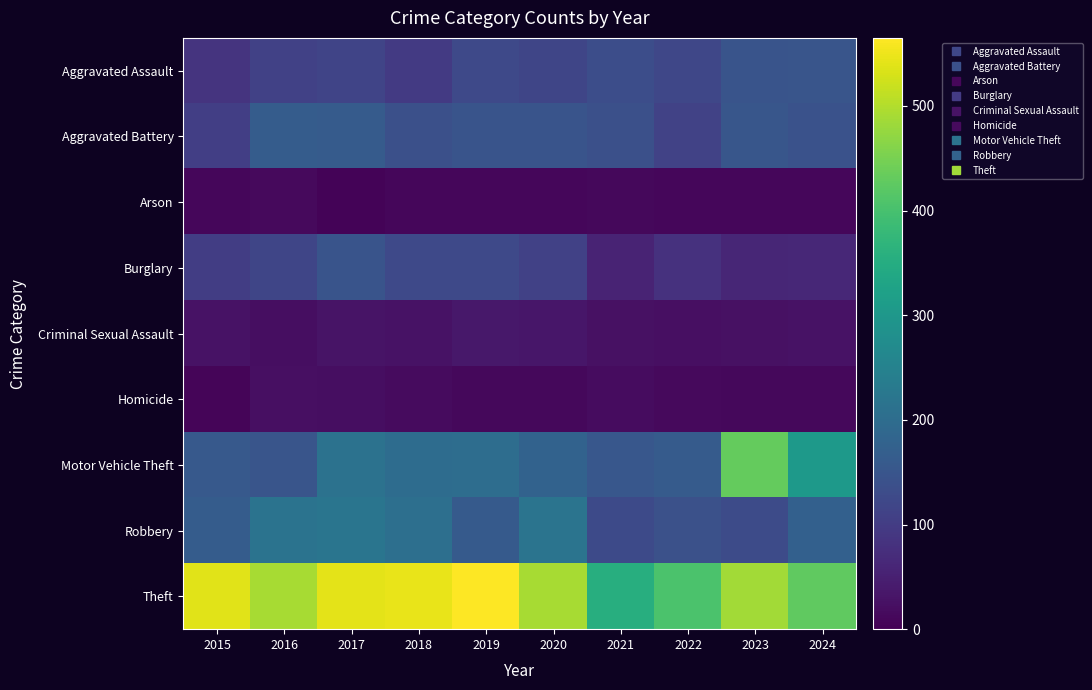

Reading left to right, extract all data points from this chart.

Aggravated Assault: 2015=85	2016=109	2017=115	2018=96	2019=124	2020=119	2021=133	2022=121	2023=146	2024=148
Aggravated Battery: 2015=105	2016=164	2017=162	2018=137	2019=147	2020=147	2021=137	2022=111	2023=151	2024=143
Arson: 2015=10	2016=14	2017=6	2018=9	2019=9	2020=11	2021=13	2022=10	2023=10	2024=9
Burglary: 2015=102	2016=118	2017=146	2018=124	2019=124	2020=110	2021=57	2022=80	2023=60	2024=62
Criminal Sexual Assault: 2015=28	2016=21	2017=29	2018=28	2019=36	2020=35	2021=25	2022=24	2023=26	2024=27
Homicide: 2015=8	2016=23	2017=20	2018=17	2019=13	2020=12	2021=19	2022=14	2023=12	2024=12
Motor Vehicle Theft: 2015=158	2016=150	2017=212	2018=200	2019=201	2020=177	2021=153	2022=163	2023=431	2024=304
Robbery: 2015=165	2016=216	2017=220	2018=206	2019=160	2020=217	2021=127	2022=140	2023=130	2024=174
Theft: 2015=539	2016=492	2017=542	2018=547	2019=565	2020=492	2021=354	2022=404	2023=486	2024=426